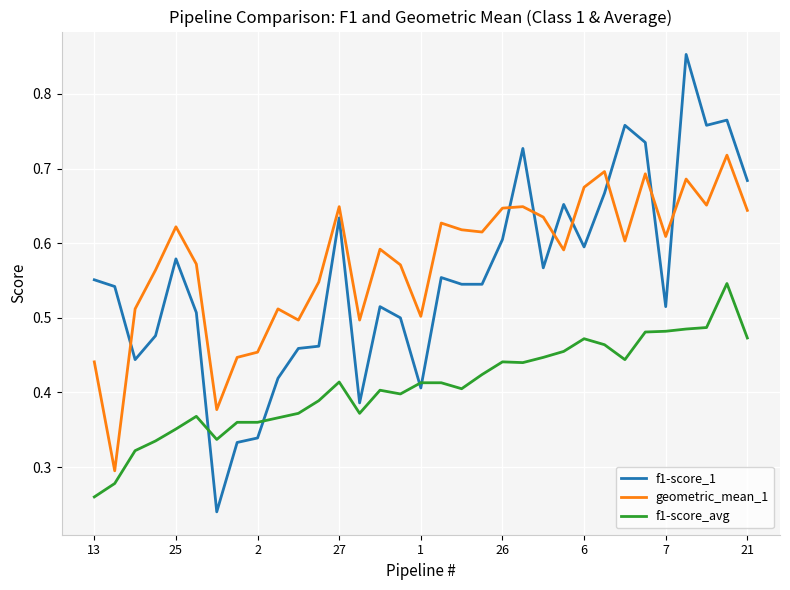

Which series has the widest spread of values?

f1-score_1